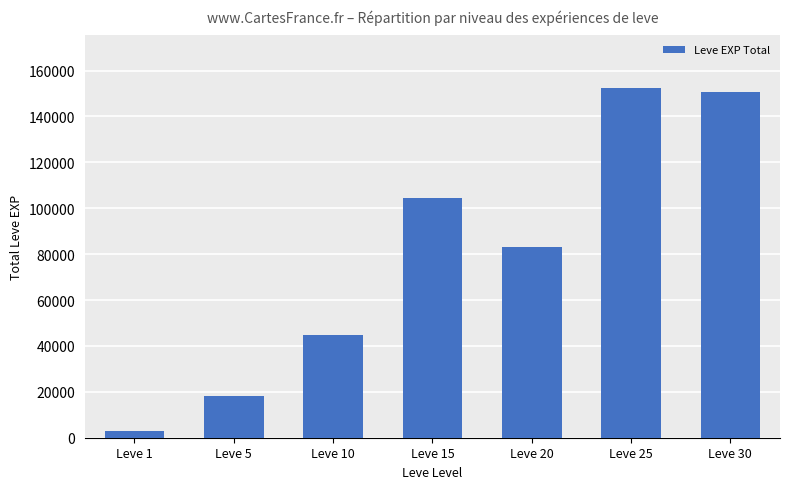

What is the value of the 6th bar from the left?

152460